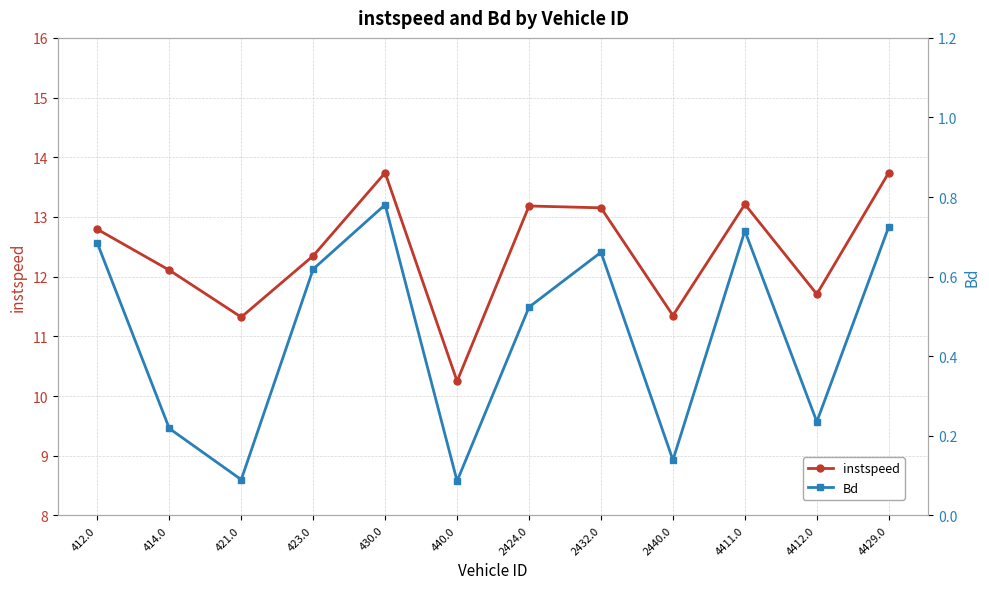

What position from the right is 4429.0?

1